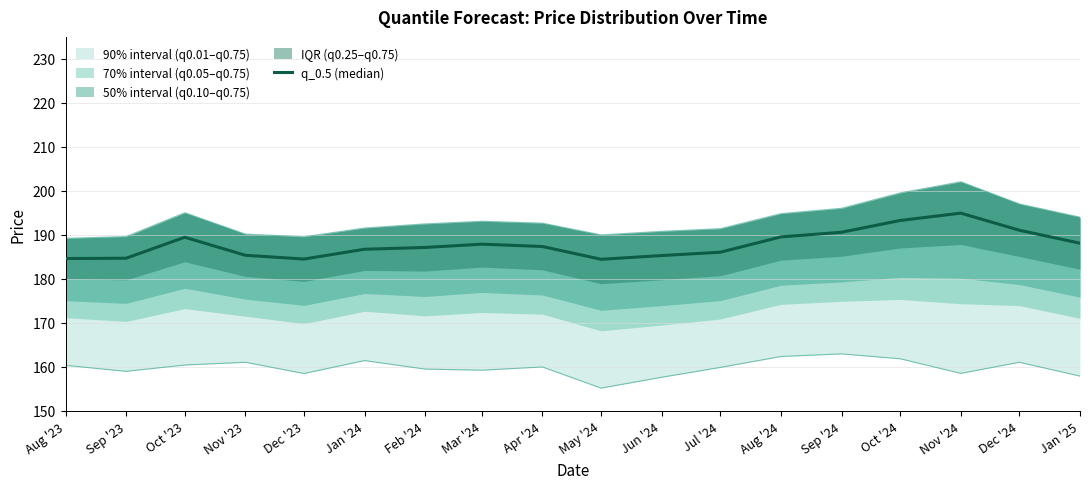

What is the difference between the second highest and minimum values?

8.8